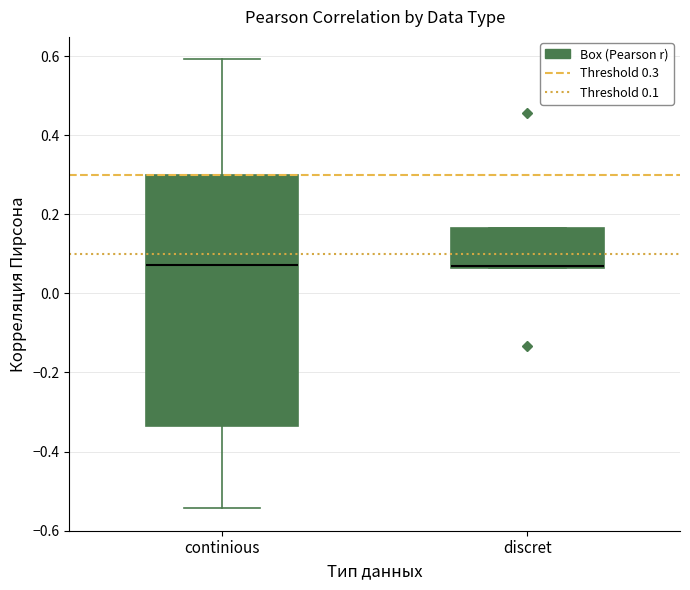

Reading left to right, read every box against the y-axis: the position of its median line, the range the box covers, and the ends of its whiskers. The values are not printed on the chart, so give them approximately, as read against the axis.

continious: median 0.08, box -0.34 to 0.30, whiskers -0.54 to 0.60
discret: median 0.06 (just above the box's lower edge), box 0.06 to 0.16, whiskers 0.06 to 0.16